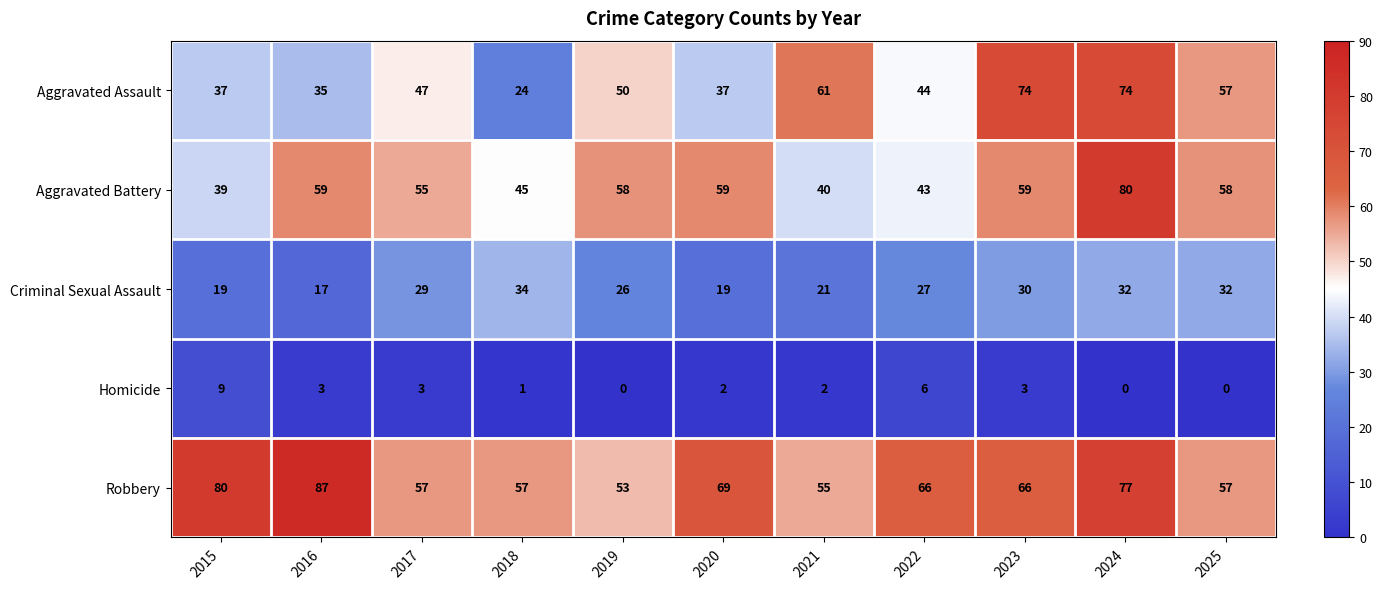

What is the average value of the Aggravated Battery series?

54